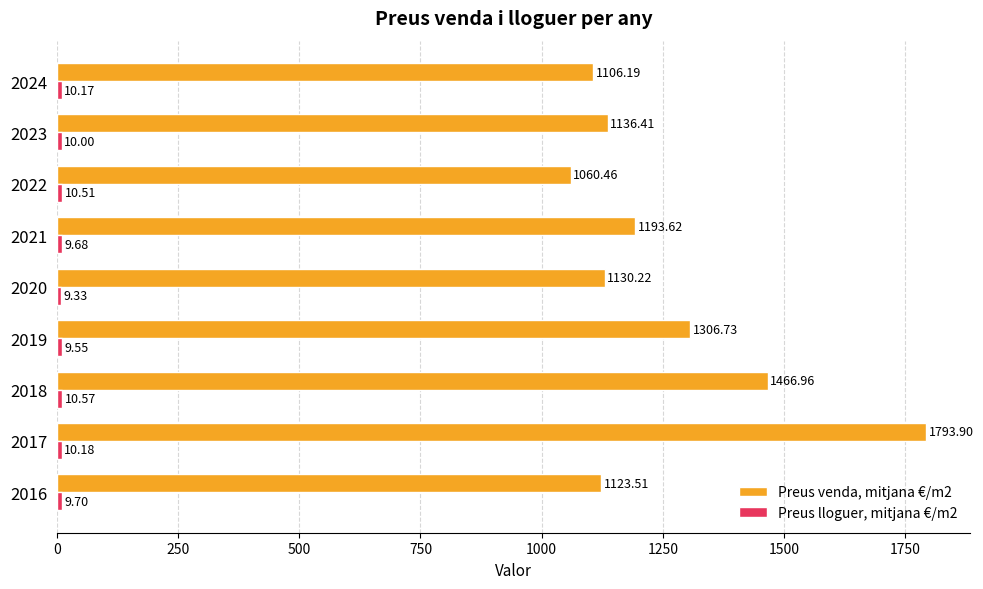

At how many categories does at least one series exceed 837?

9